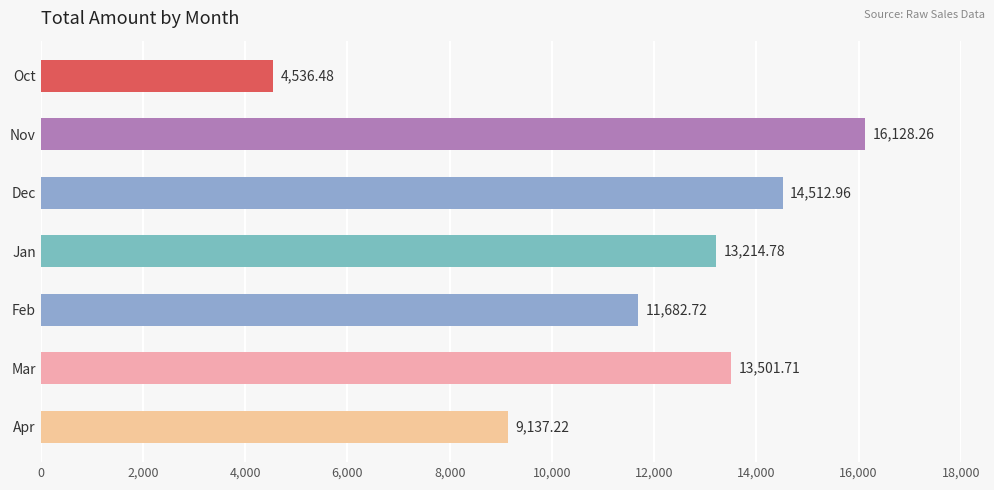

What is the label of the 2nd bar from the bottom?

Mar